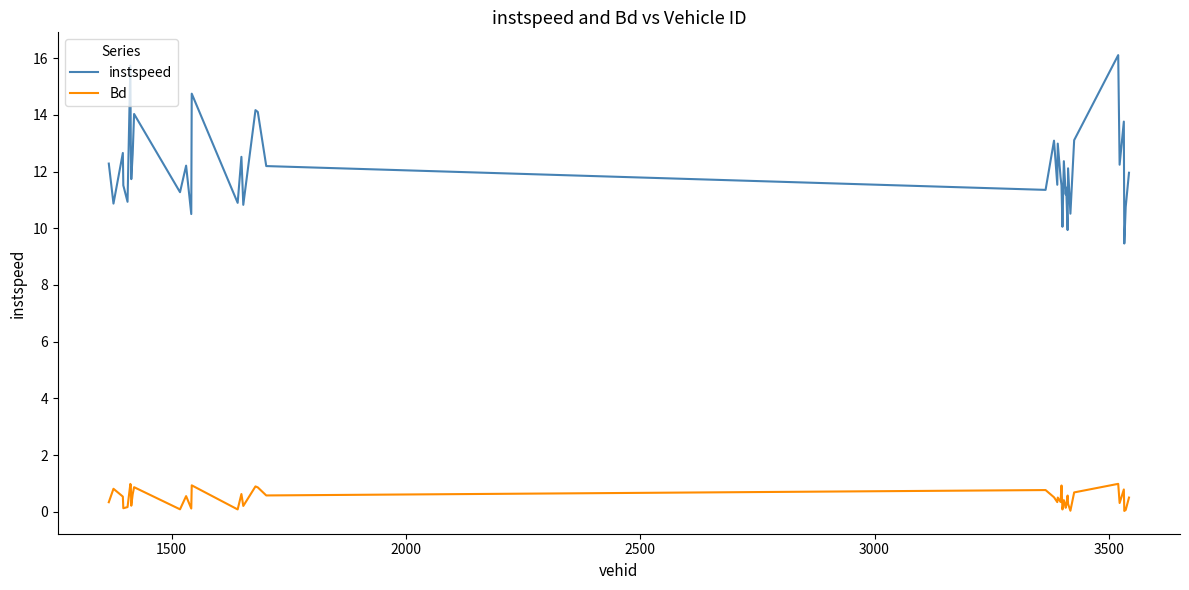

Which series has the largest range (max minus min)?

instspeed